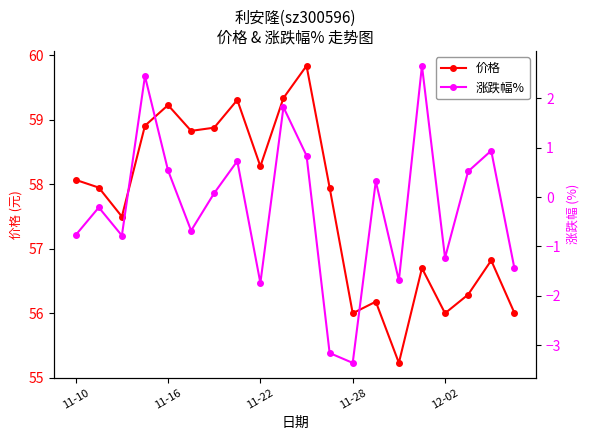

At how many categories does at least one series exceed 9?

20